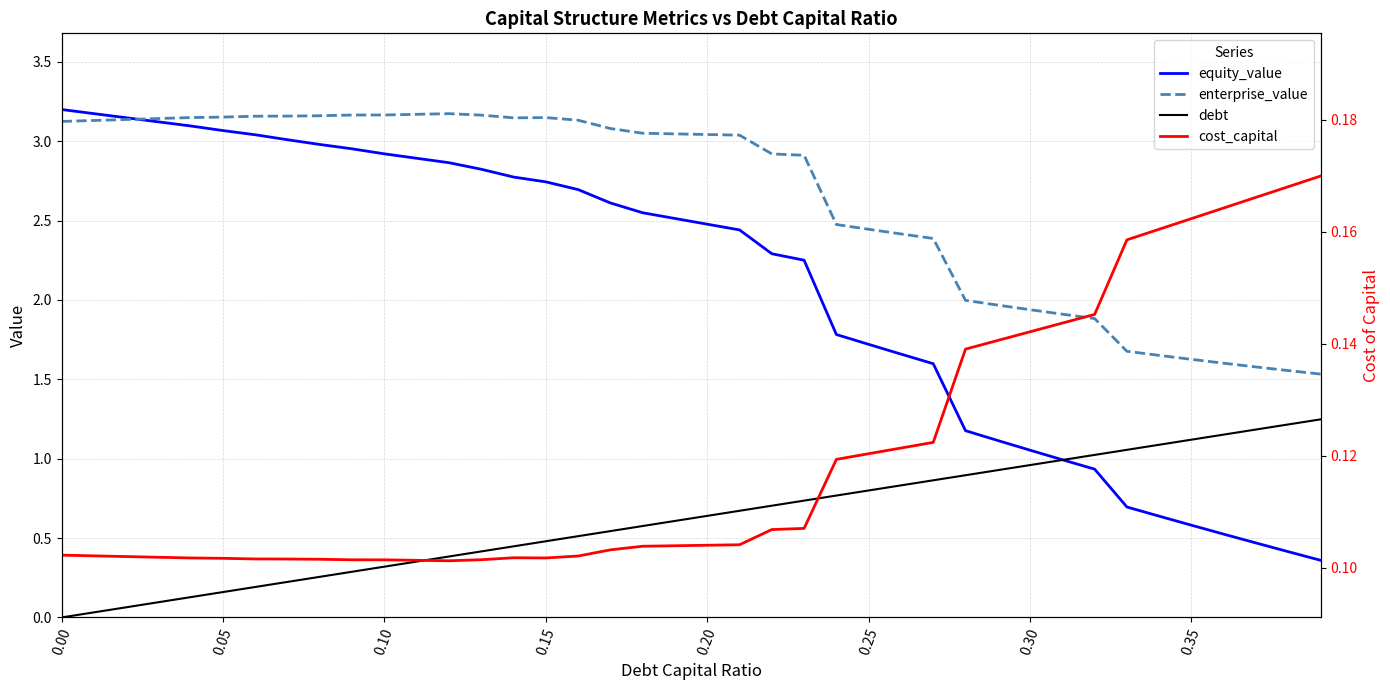

True or false: debt and enterprise_value cross at least once.

False